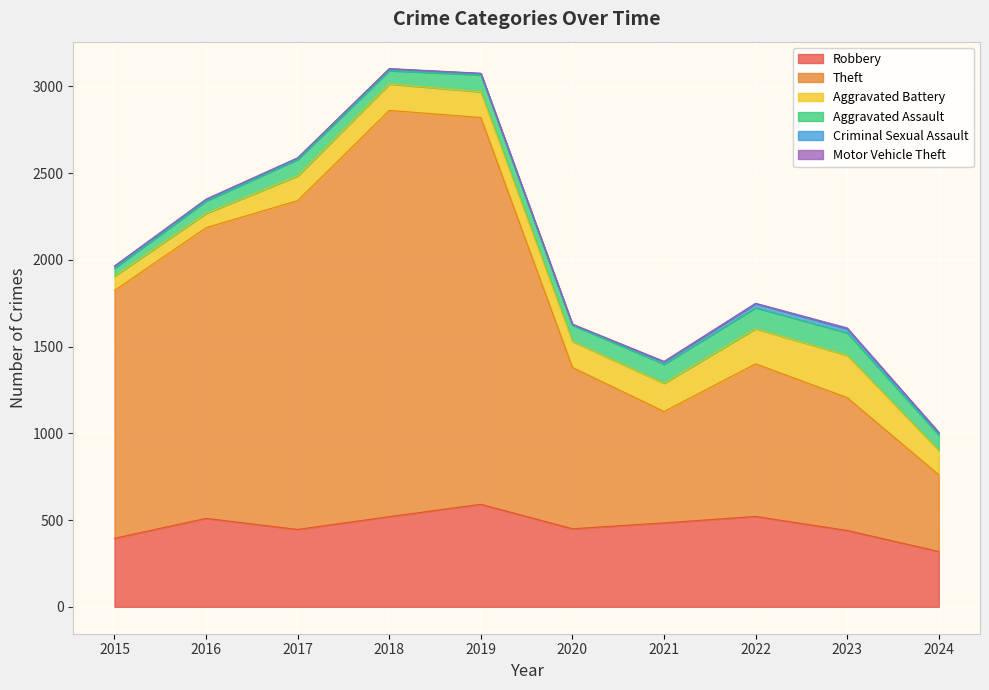

Is the value of Robbery at 2023 greater than the value of Aggravated Assault at 2021?

Yes